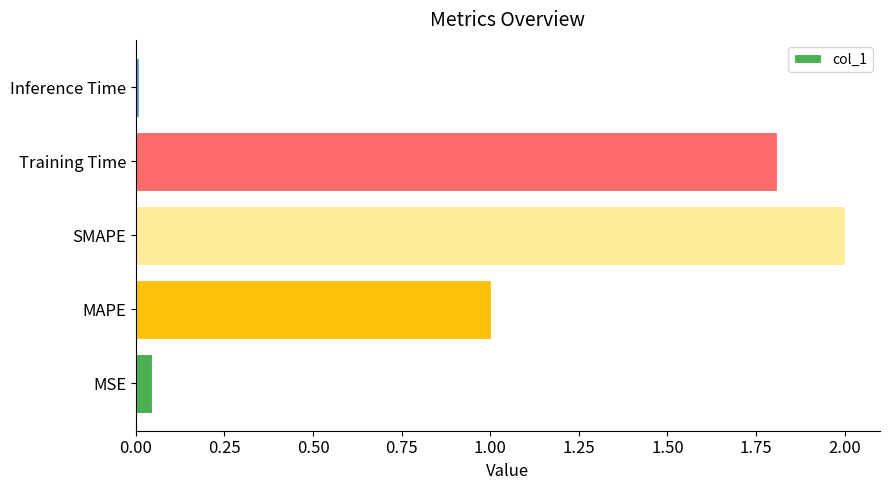

The value at Training Time is 2.8. True or false?

False